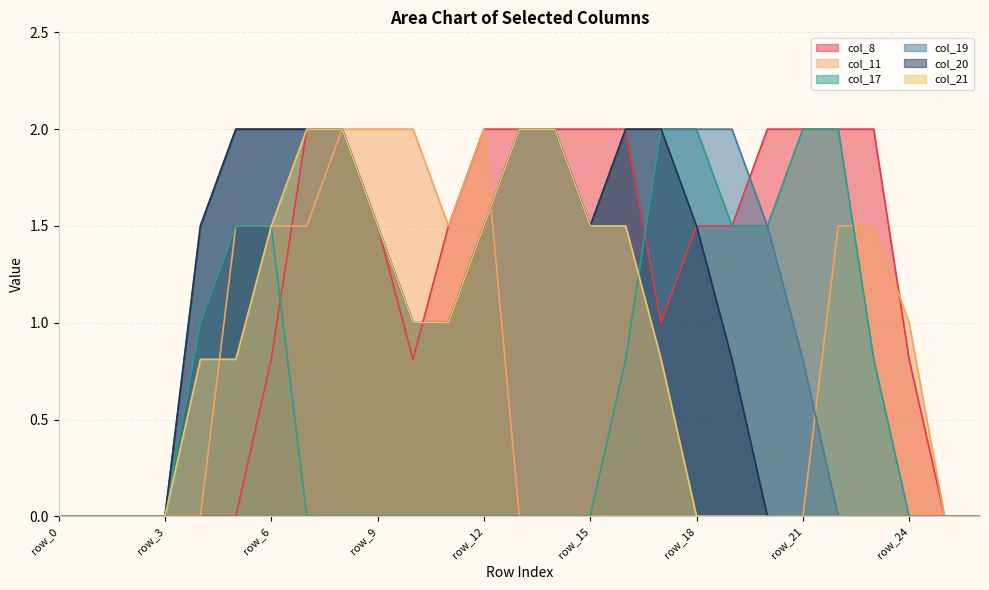

True or false: col_21 and col_11 intersect in this chart.

True